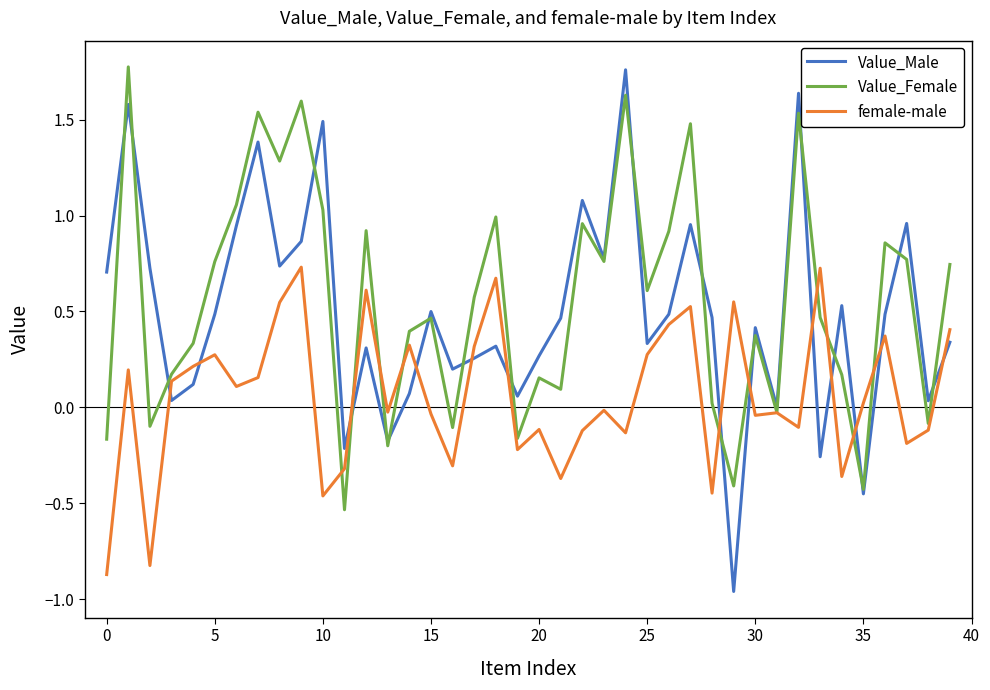

True or false: Value_Male has more than 2 interior local peaks.

True